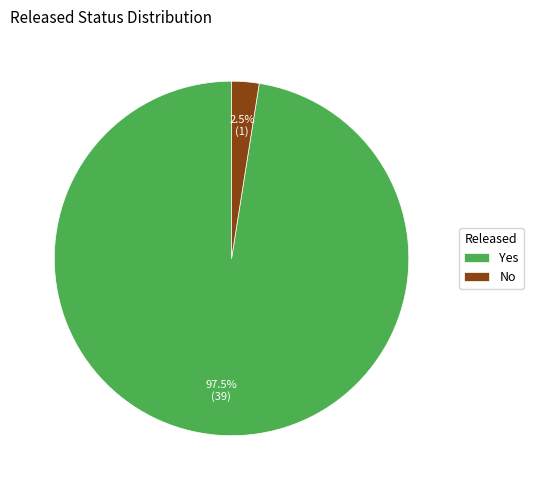

Is there any slice that represents more than half of the pie?

Yes